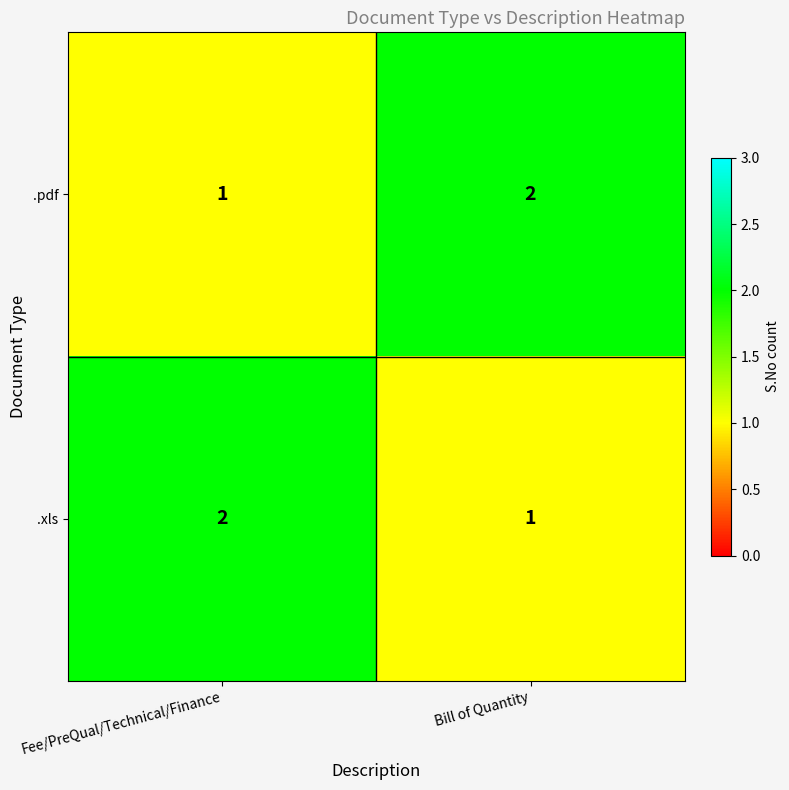

The value of .xls at Bill of Quantity is 2. True or false?

False